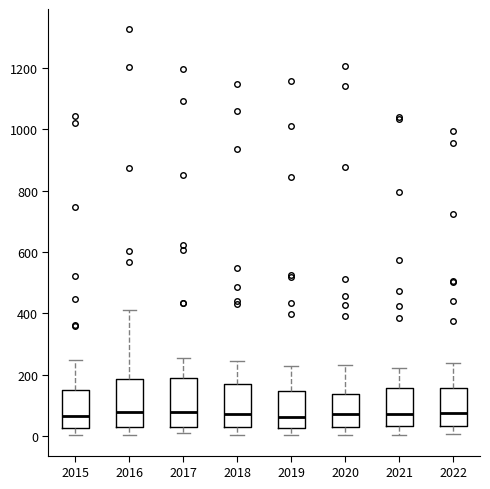

Where does the median line of the box at x = 2021 sit on the y-axis? The values are not printed on the chart, so give them approximately, as read against the axis.

80